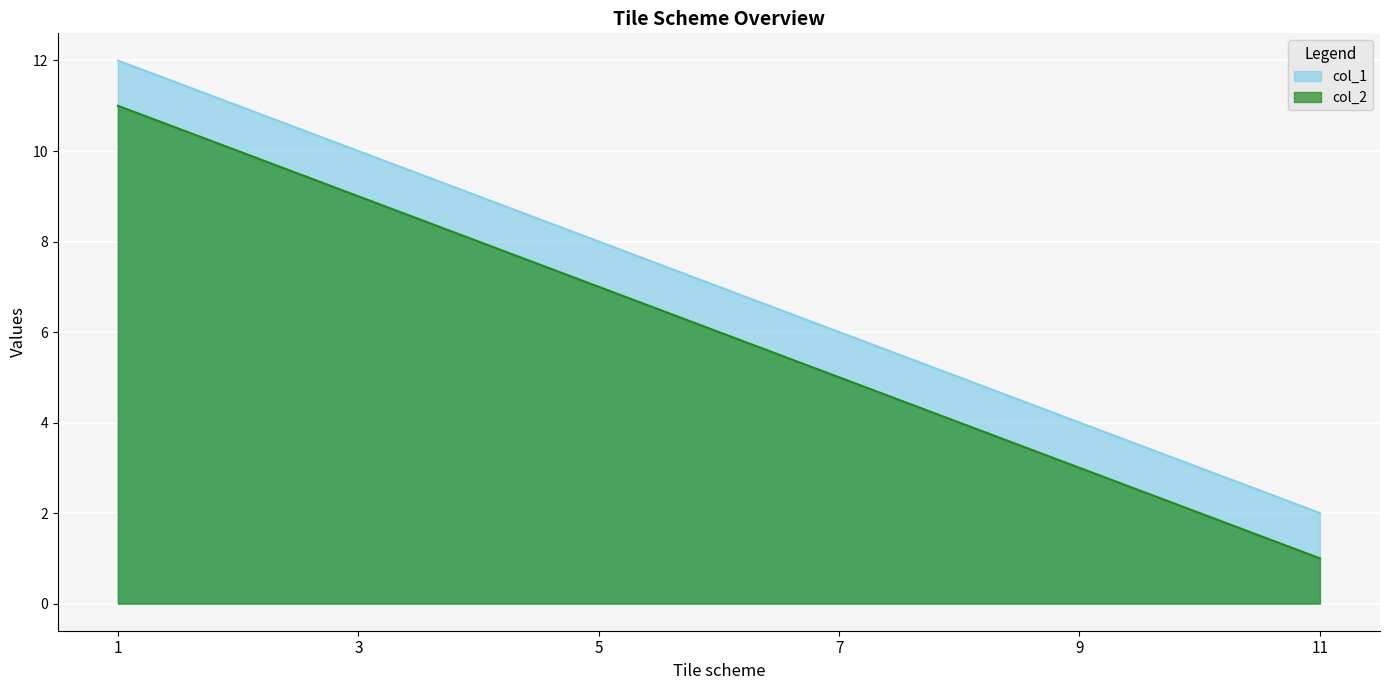

List the labels in order of col_1 value, smallest first.

11, 9, 7, 5, 3, 1